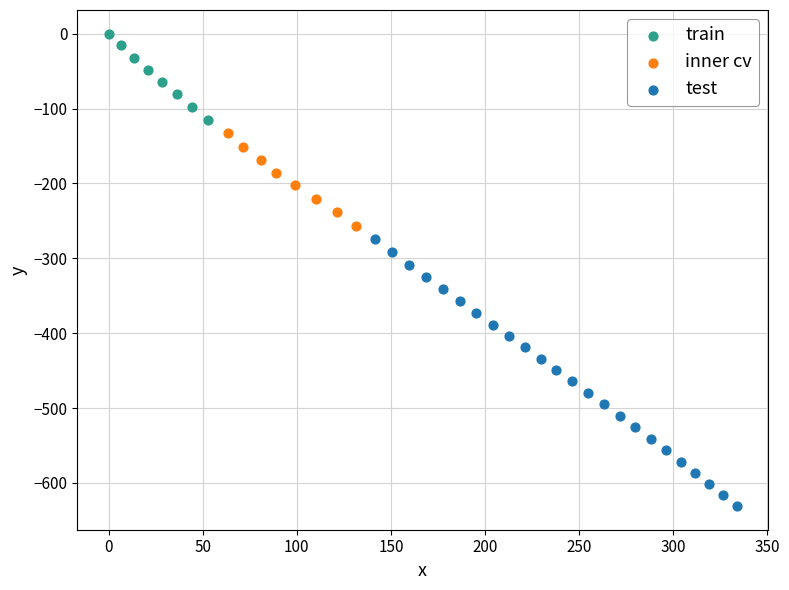

Which series contains the highest Y value?

train